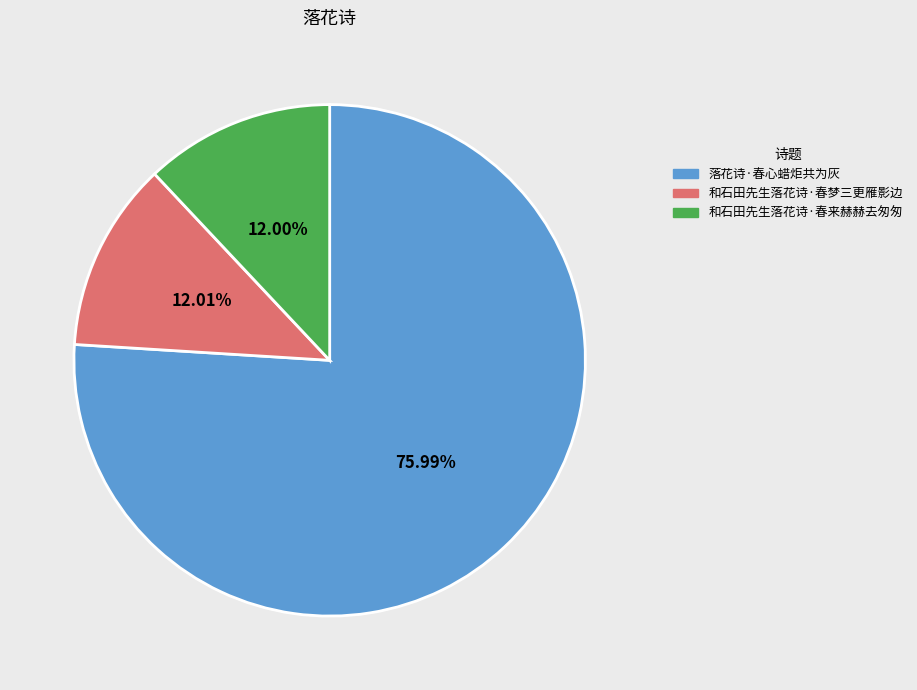

How many segments does this pie chart have?

3